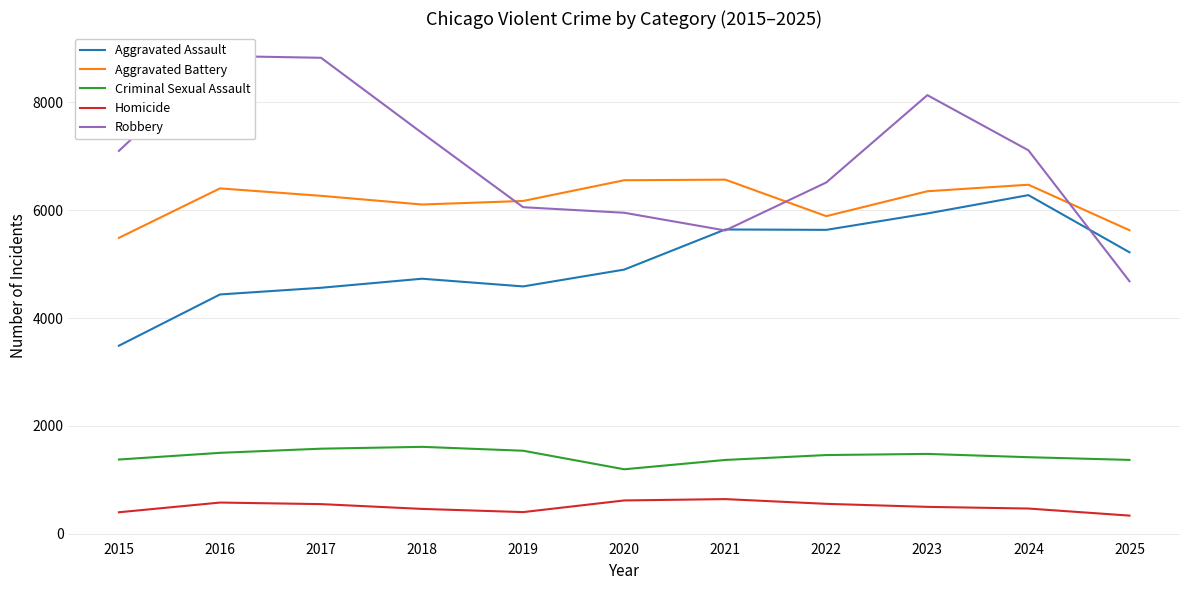

Which has a higher value, 2019 or 2022?

2022